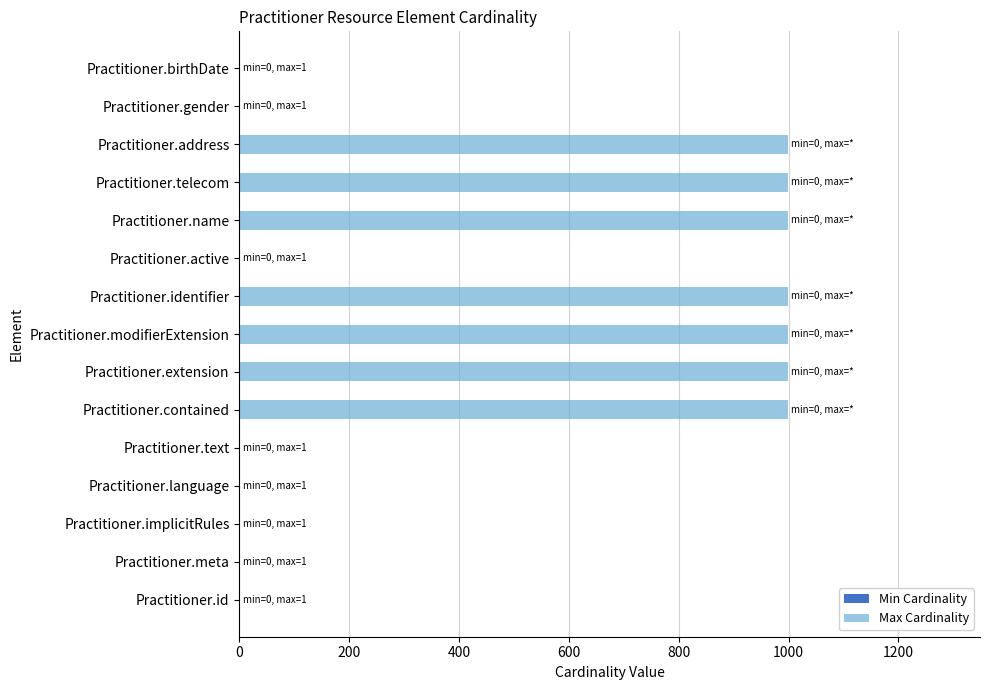

What is the sum of all values?

7001